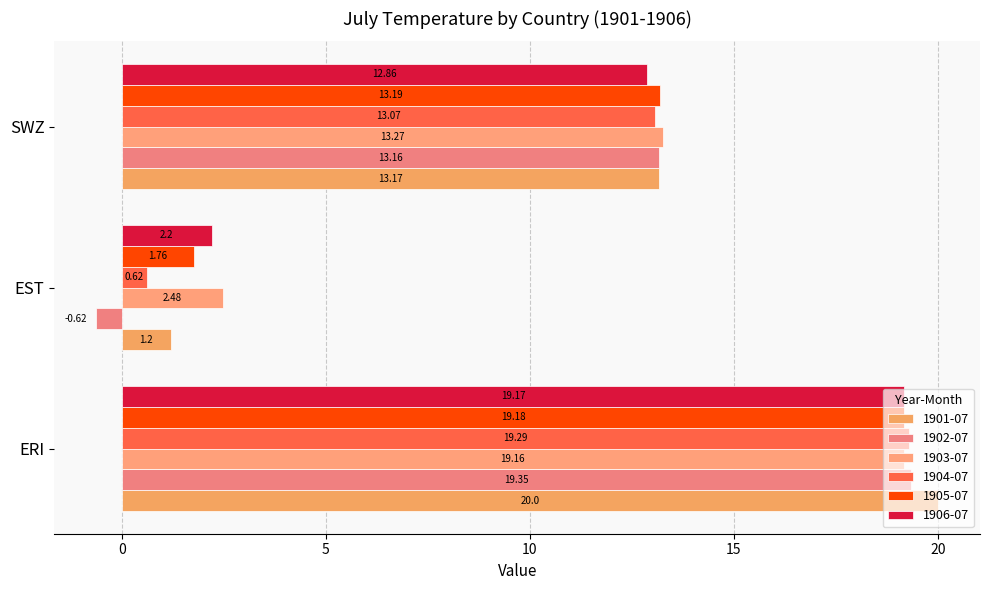

Reading left to right, what are all the values shown in this chart?

1901-07: ERI=20.0	EST=1.2	SWZ=13.2
1902-07: ERI=19.4	EST=-0.6	SWZ=13.2
1903-07: ERI=19.2	EST=2.5	SWZ=13.3
1904-07: ERI=19.3	EST=0.6	SWZ=13.1
1905-07: ERI=19.2	EST=1.8	SWZ=13.2
1906-07: ERI=19.2	EST=2.2	SWZ=12.9